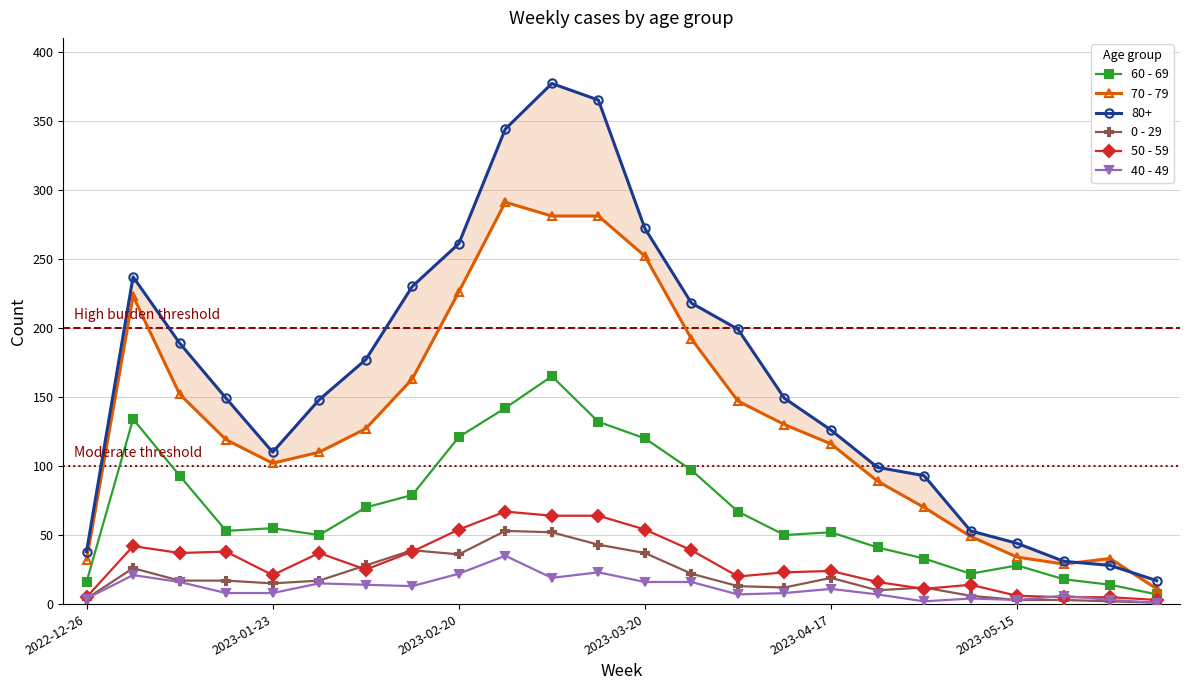

Is it true that 70 - 79 equals 33 at 22?

True